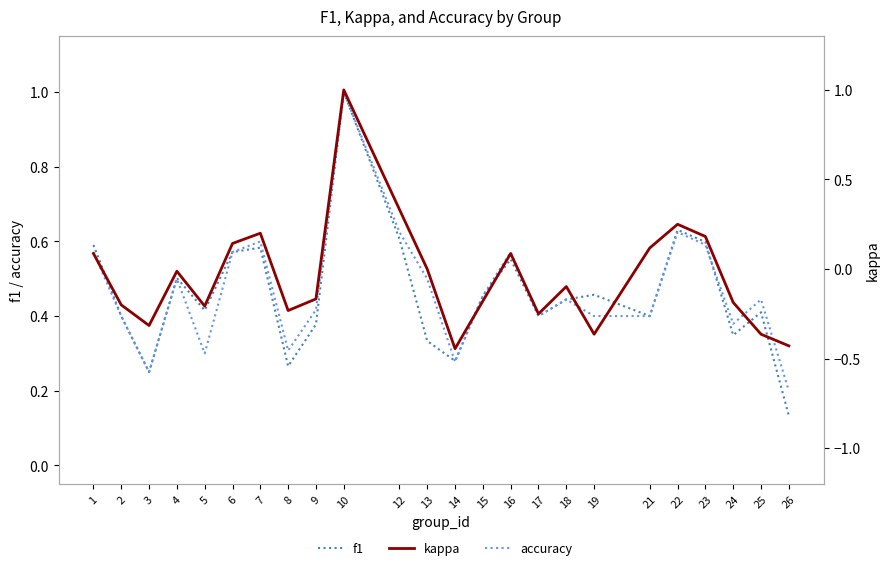

Which category has the lowest value across all series?

14